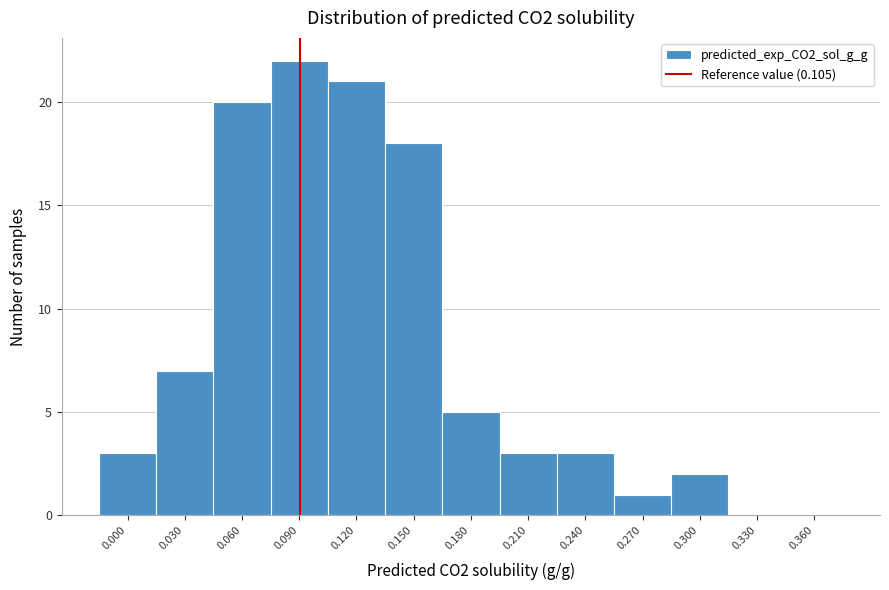

Reading left to right, extract all data points from this chart.

0.000=3	0.030=7	0.060=20	0.090=22	0.120=21	0.150=18	0.180=5	0.210=3	0.240=3	0.270=1	0.300=2	0.330=0	0.360=0